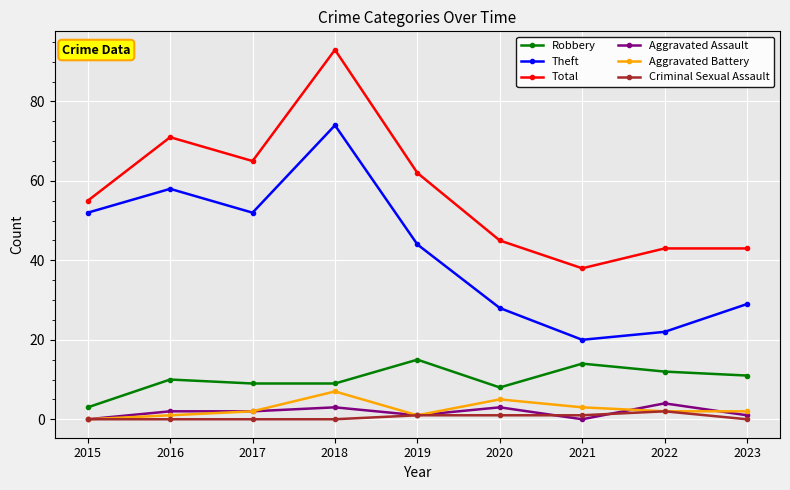

Which series has the largest total across all categories?

Total